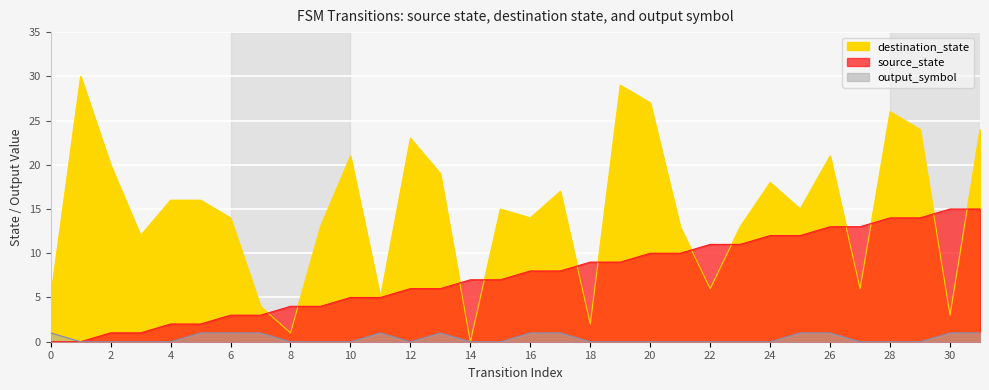

Read the destination_state value at 31, to the nearest 10.

20